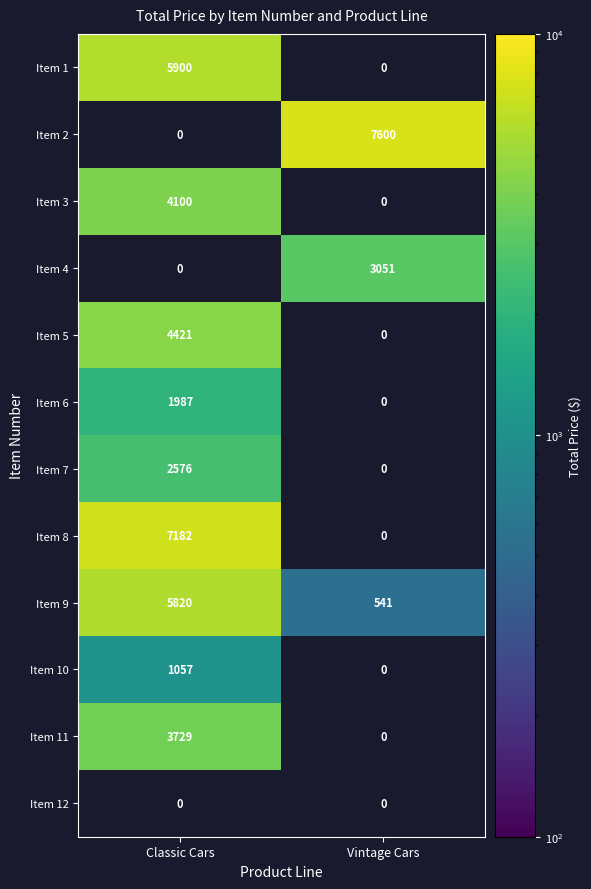

The Item 9 series shows 1166.8 at Classic Cars. True or false?

False